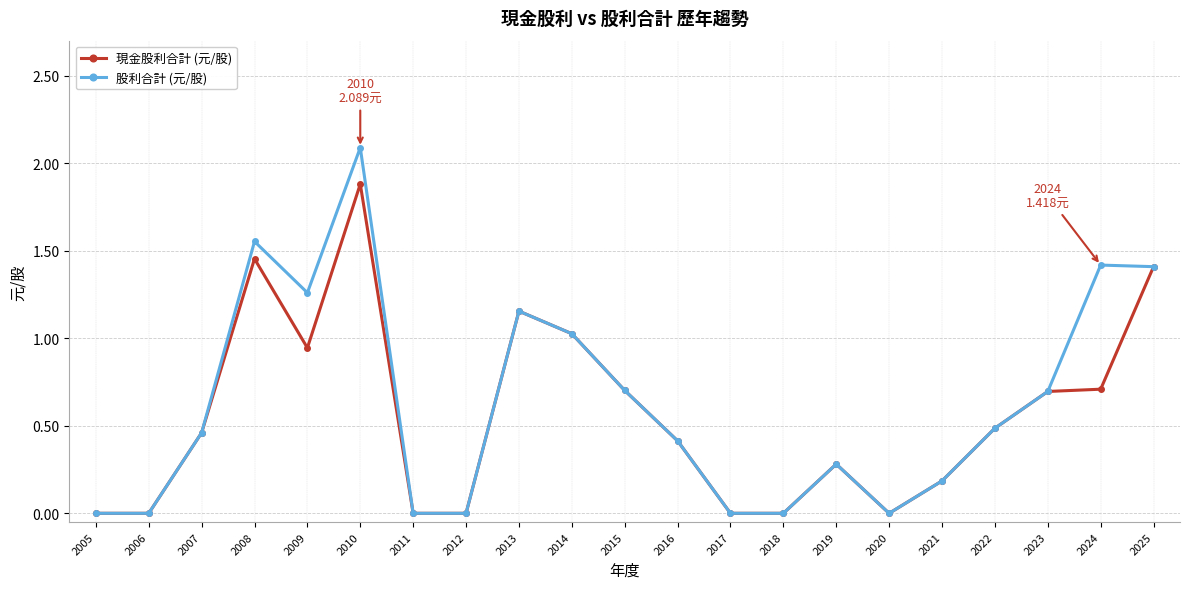

Rank the series by their maximum value, from lowest to highest.

現金股利合計 (元/股), 股利合計 (元/股)